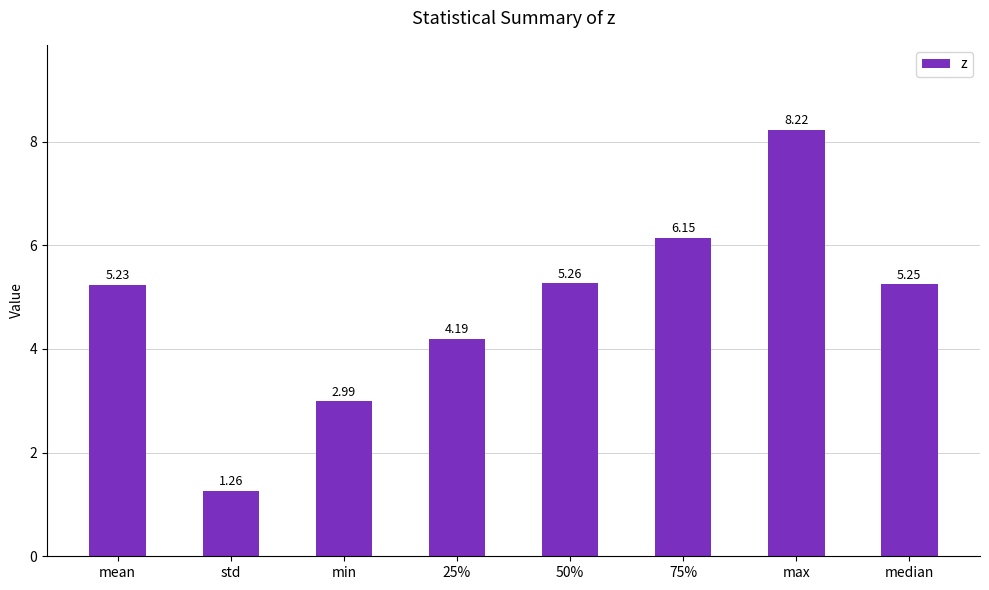

What is the sum of the values at min and 25%?

7.2